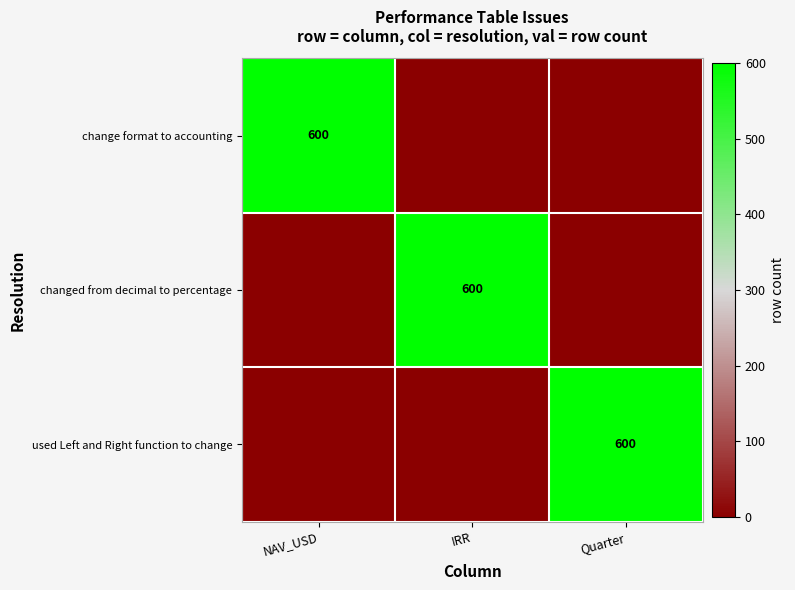

At which category is the sum across all series the highest?

NAV_USD